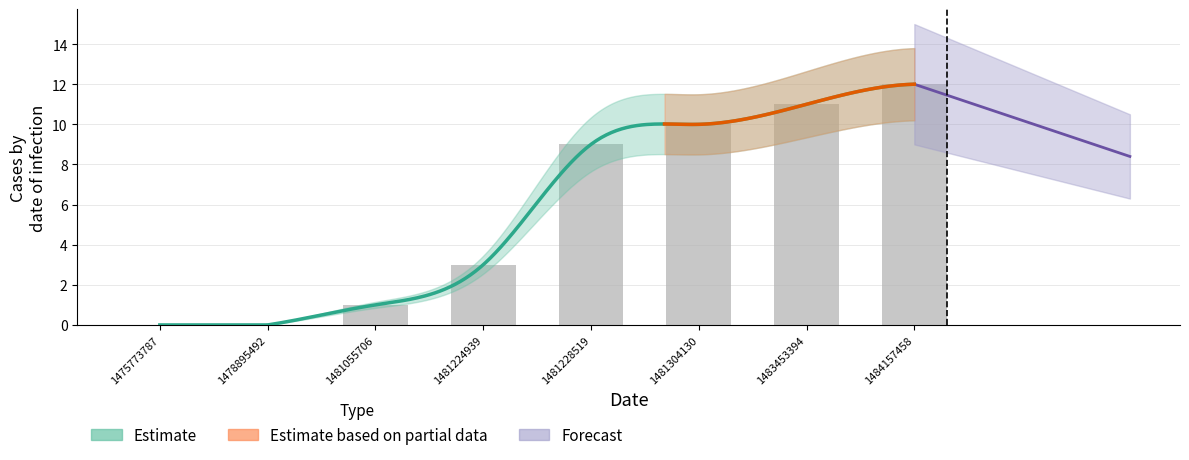

Where does the data first go above 9?

1481304130